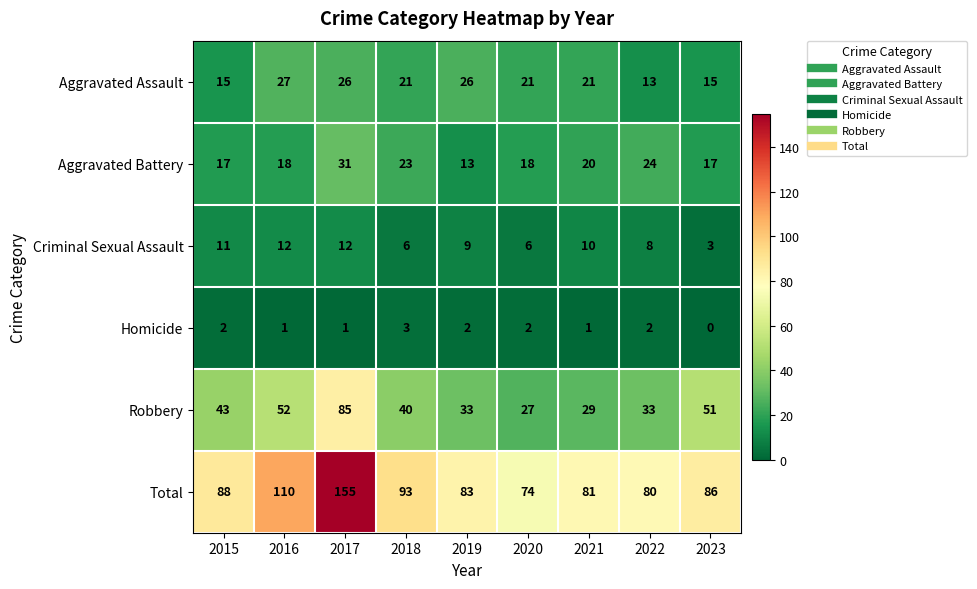

How many distinct data groups are displayed?

6